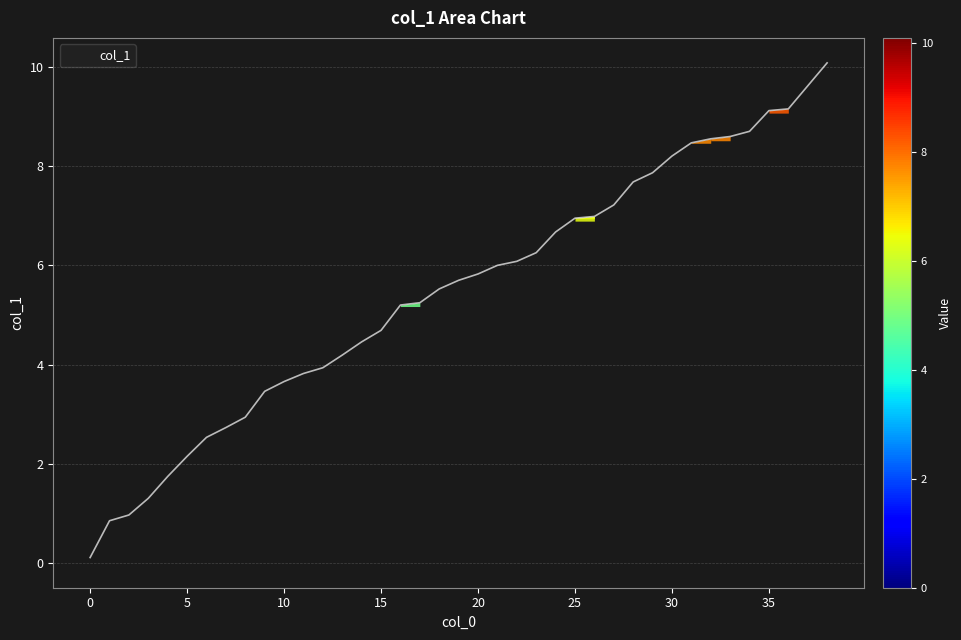

Approximately how many times larger is the value at 17 compared to 7?

1.9